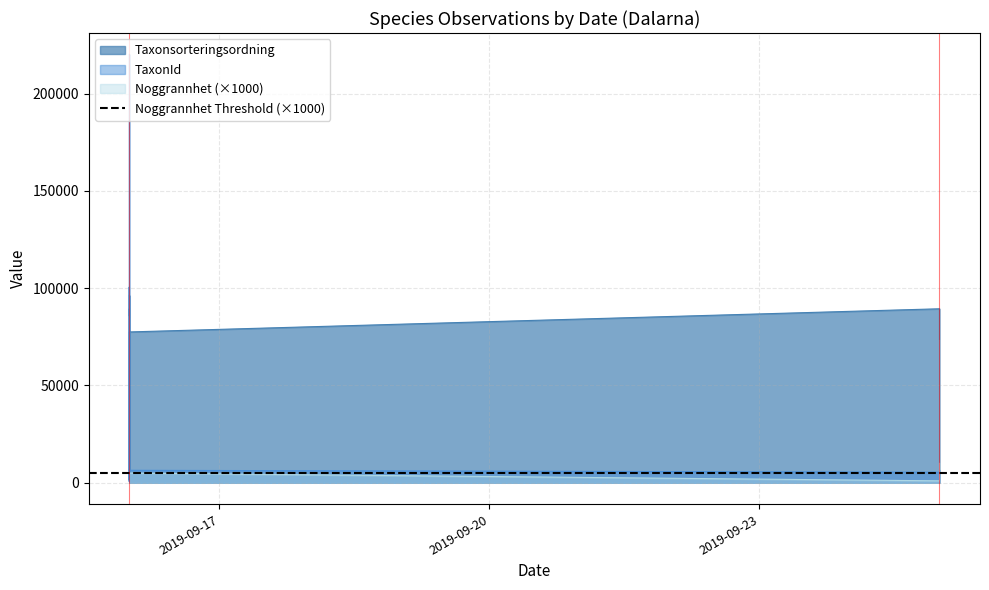

In Taxonsorteringsordning, how many points are higher than both neighbors (excluding endpoints)?

2